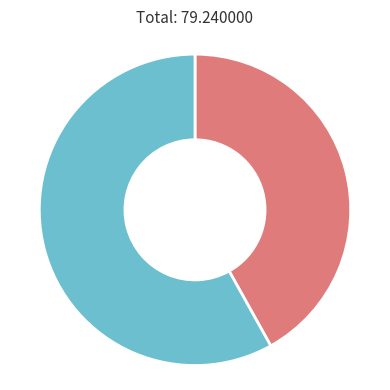

Does any single category account for the majority?

Yes